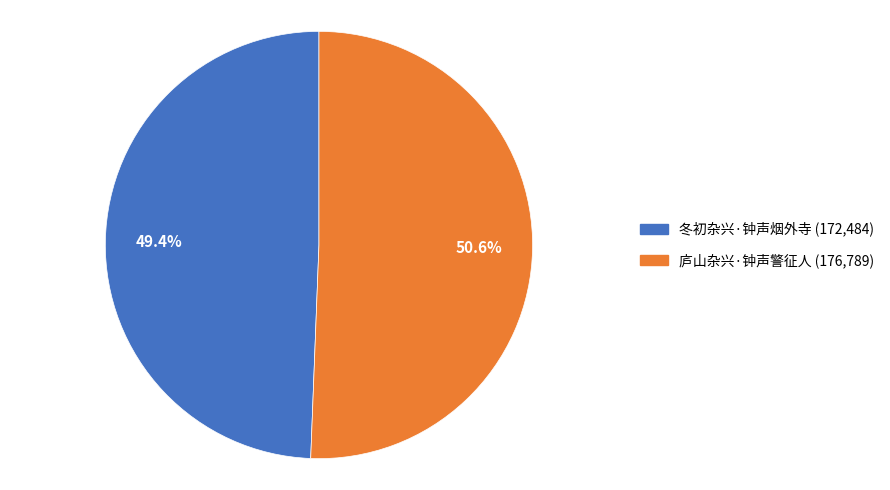

Combined, do 冬初杂兴·钟声烟外寺 and 庐山杂兴·钟声警征人 account for over 50%?

Yes